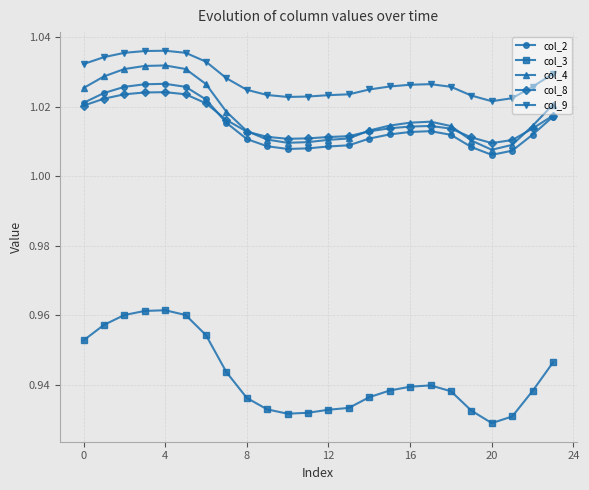

True or false: col_3 has more than 1 points higher than both neighbors.

True